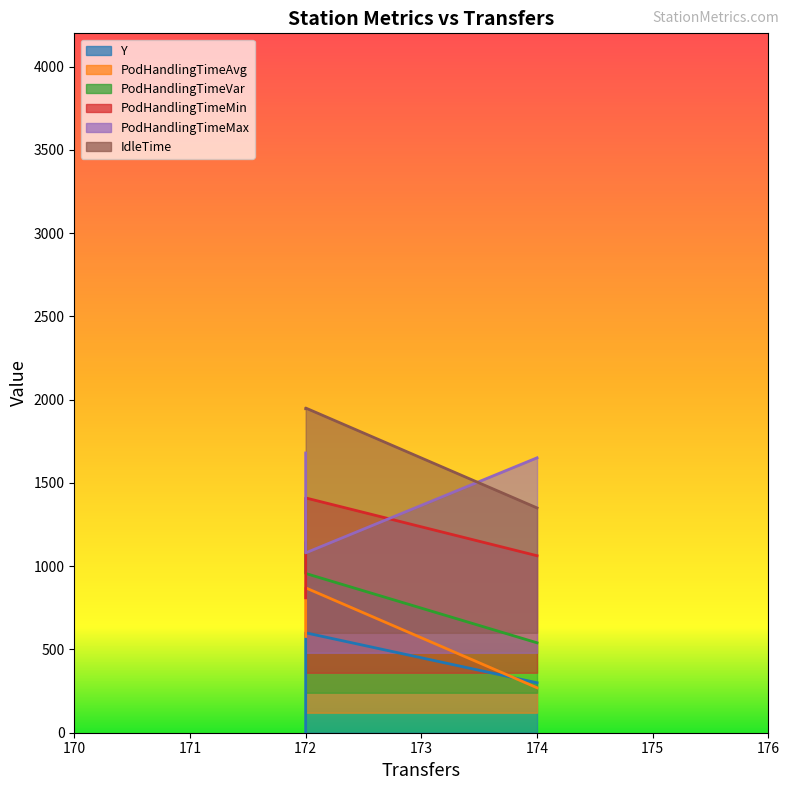

What is the maximum value for PodHandlingTimeMin?

1410.0